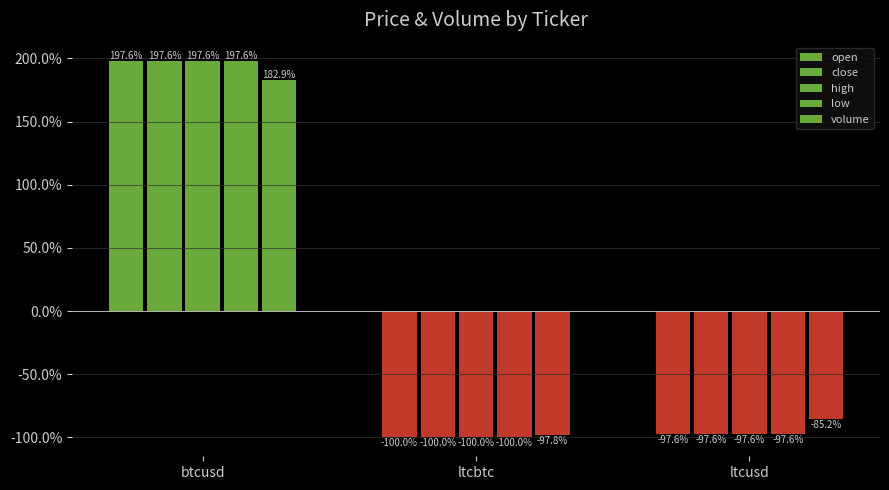

Which series has the largest total across all categories?

low